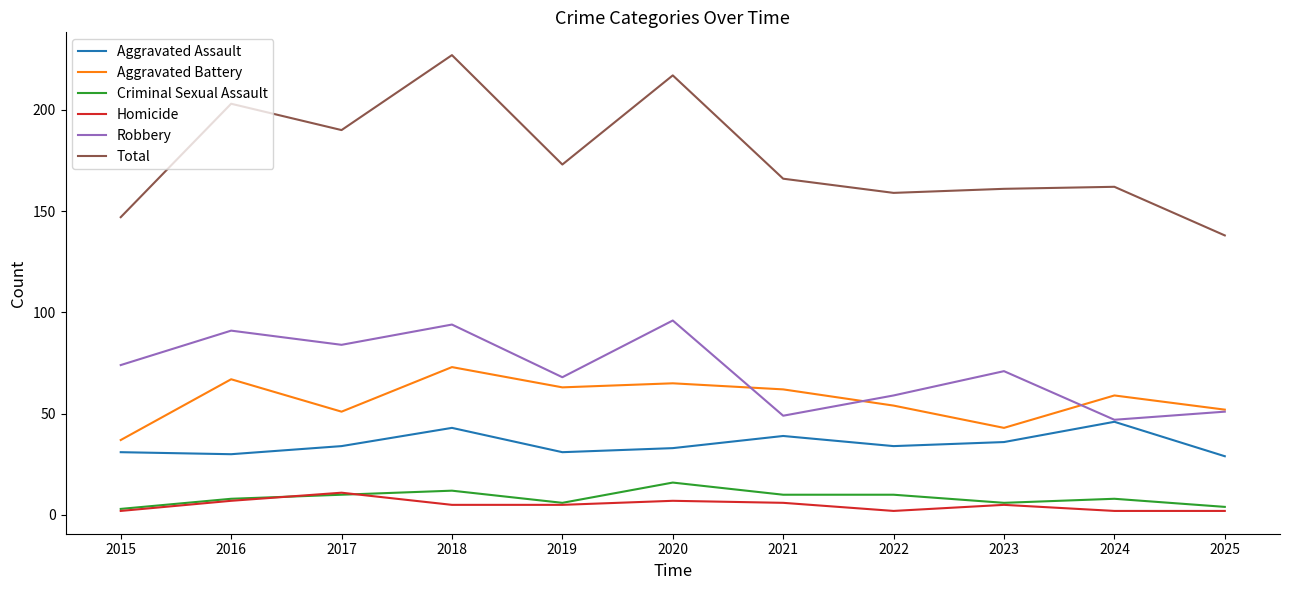

What is the sum of all Total values?

1943